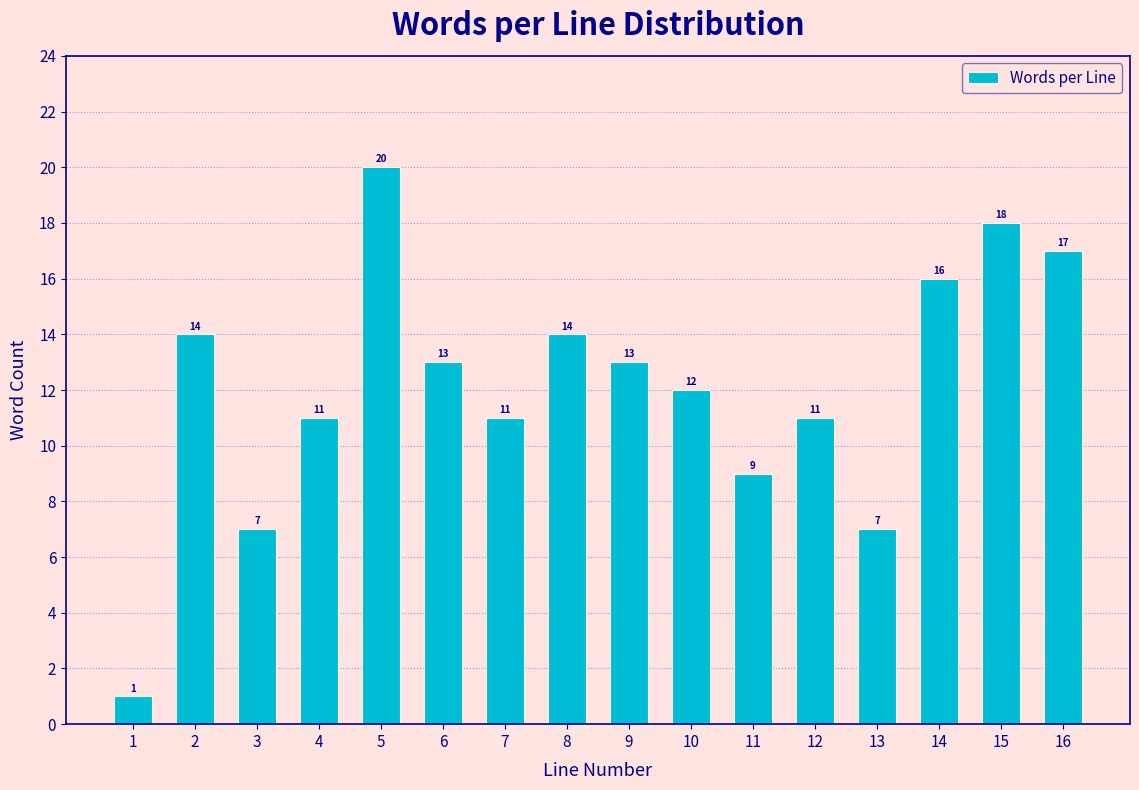

Reading right to left, list all the values displayed in this chart.

17	18	16	7	11	9	12	13	14	11	13	20	11	7	14	1